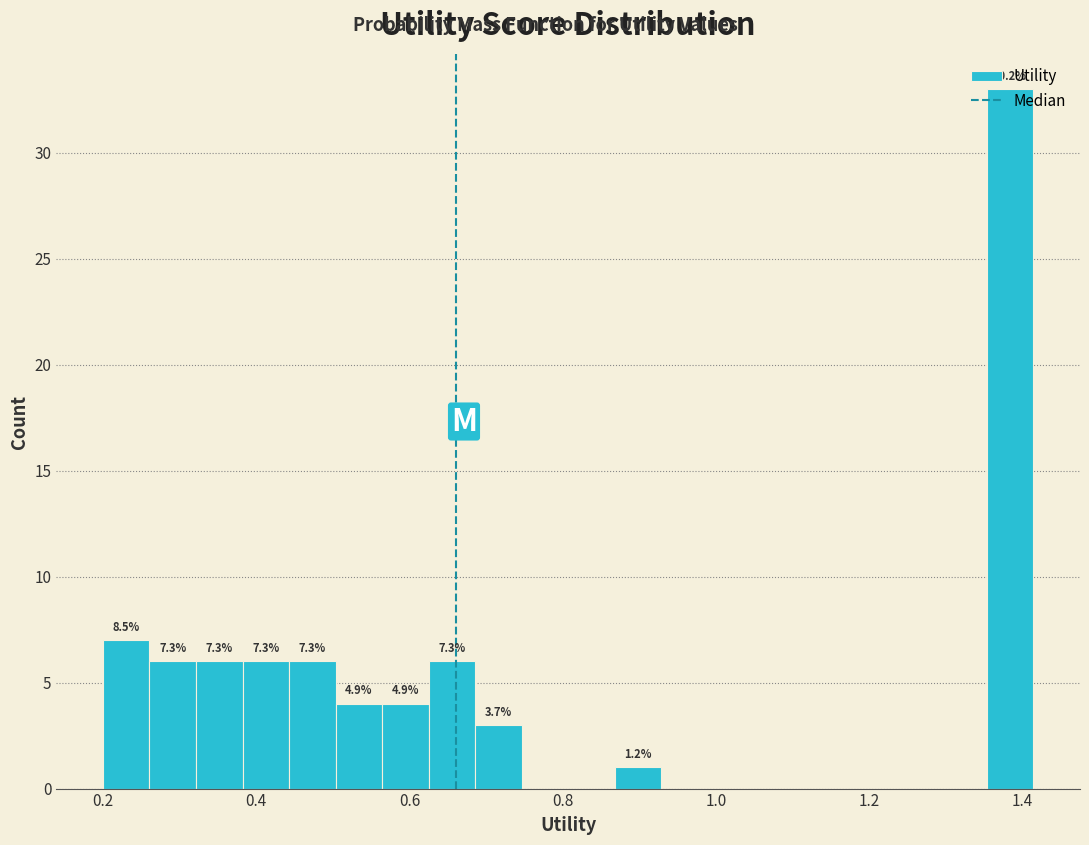

Read against the x-axis, roughly where is the centre of the tallest bar?

1.38